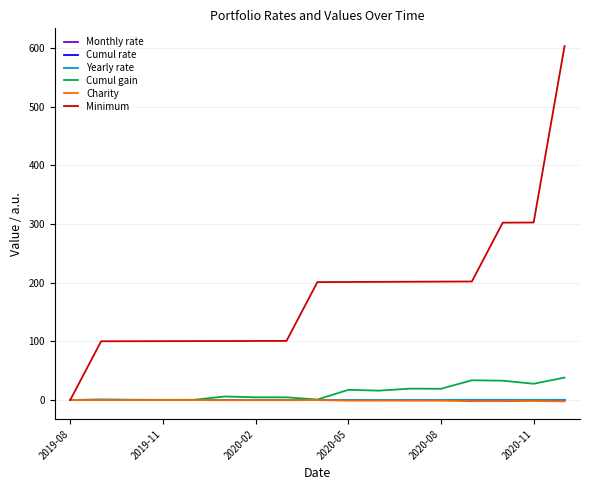

True or false: Yearly rate has more than 2 interior local peaks.

True